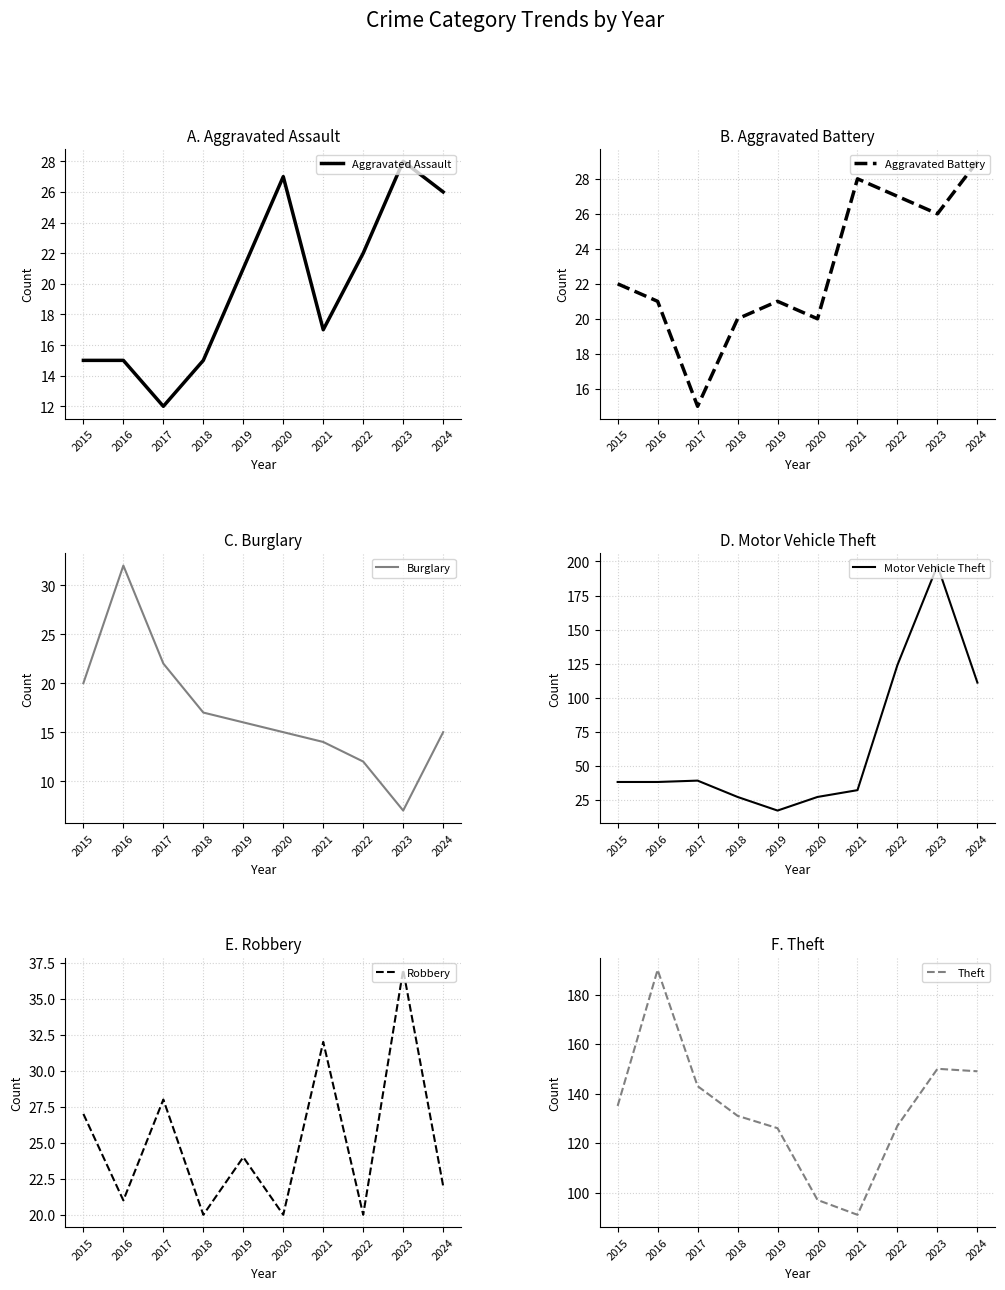

Is the value of Burglary at 2016 greater than the value of Motor Vehicle Theft at 2024?

No